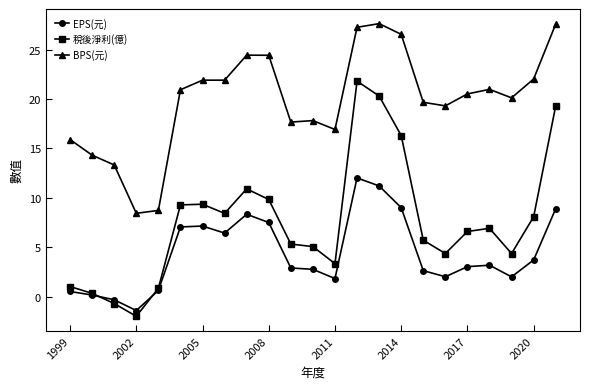

What is the highest value of the EPS(元) series?

12.0